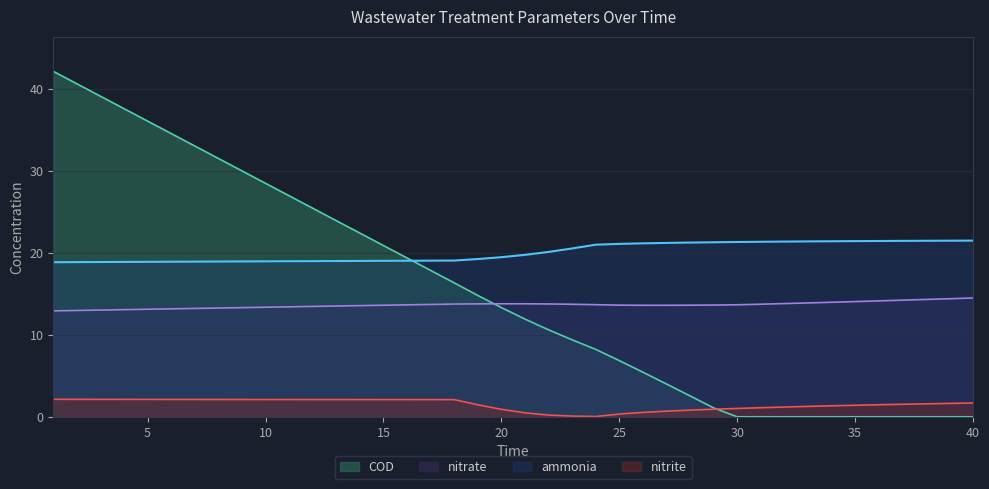

What is the minimum value for ammonia?

18.8